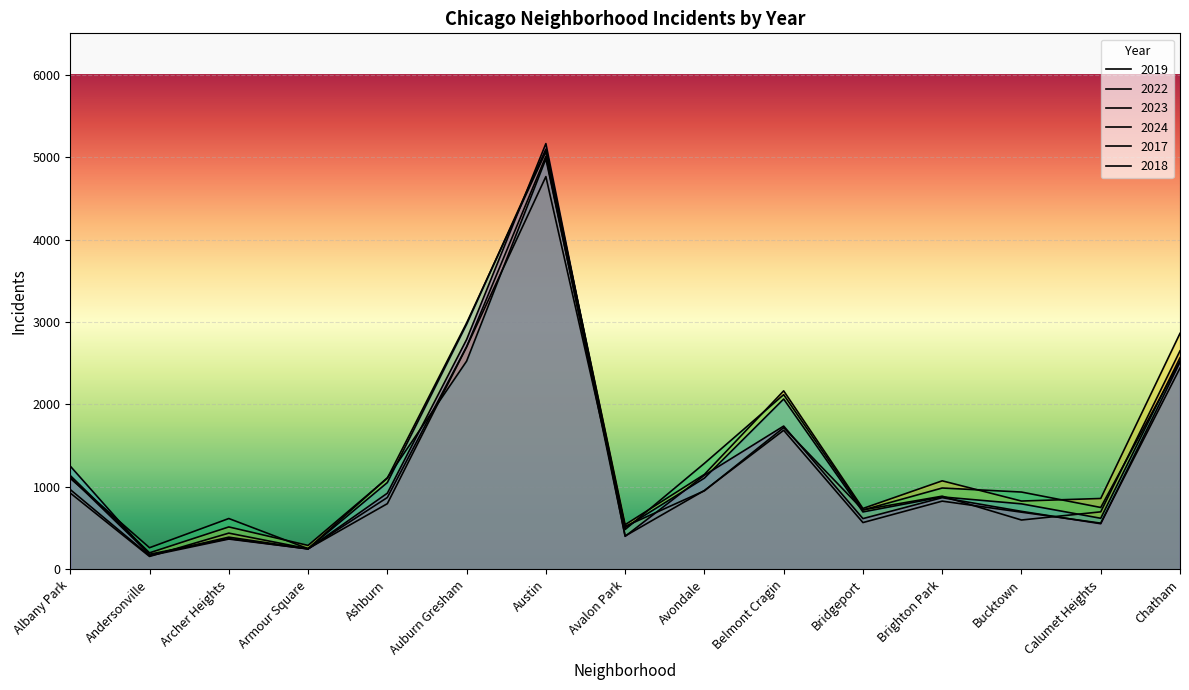

What are all the series names shown in the legend?

2019, 2022, 2023, 2024, 2017, 2018